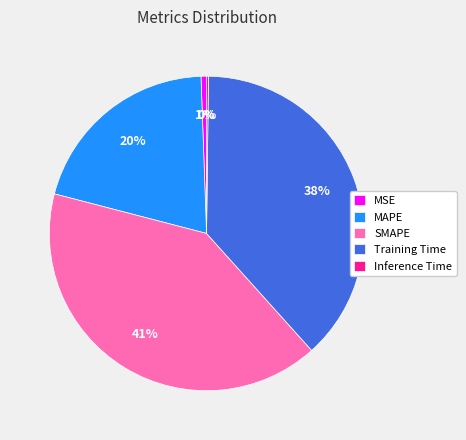

What is the ratio of the value at MAPE to the value at Training Time?

0.5